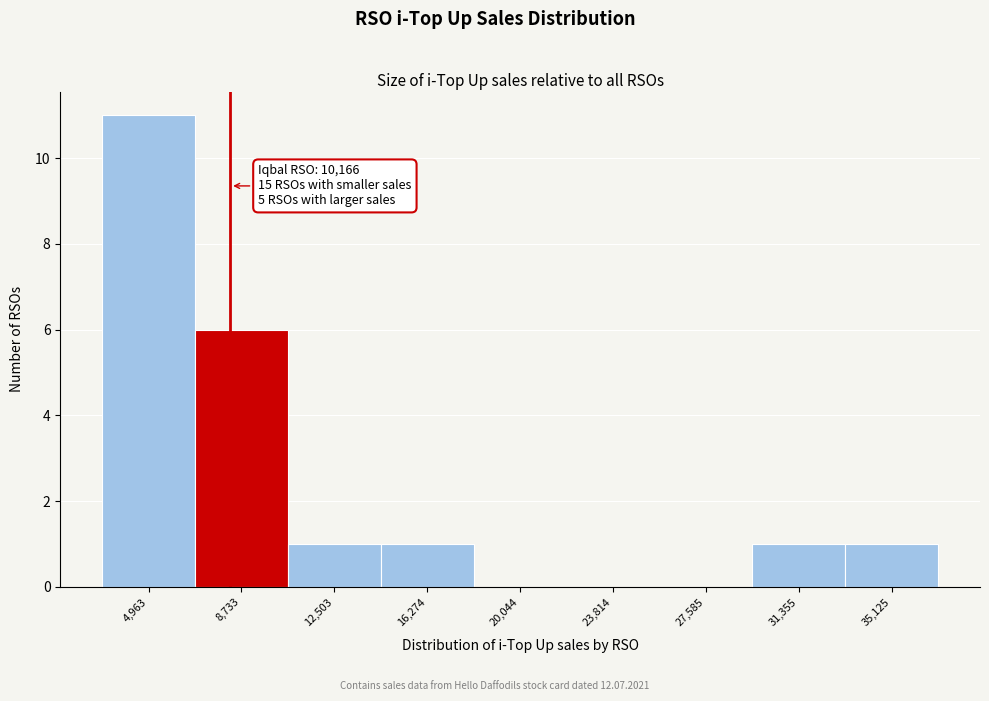

Reading left to right, list all the values displayed in this chart.

4,963=11	8,733=6	12,503=1	16,274=1	20,044=0	23,814=0	27,585=0	31,355=1	35,125=1